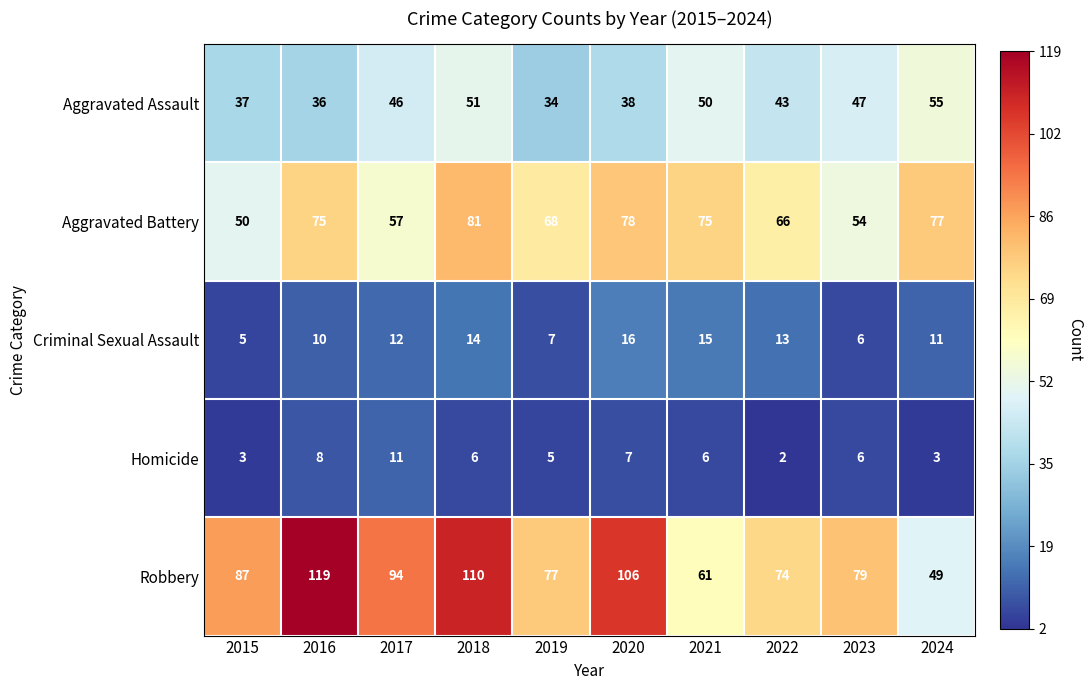

Which label corresponds to the largest value in the chart?

2016